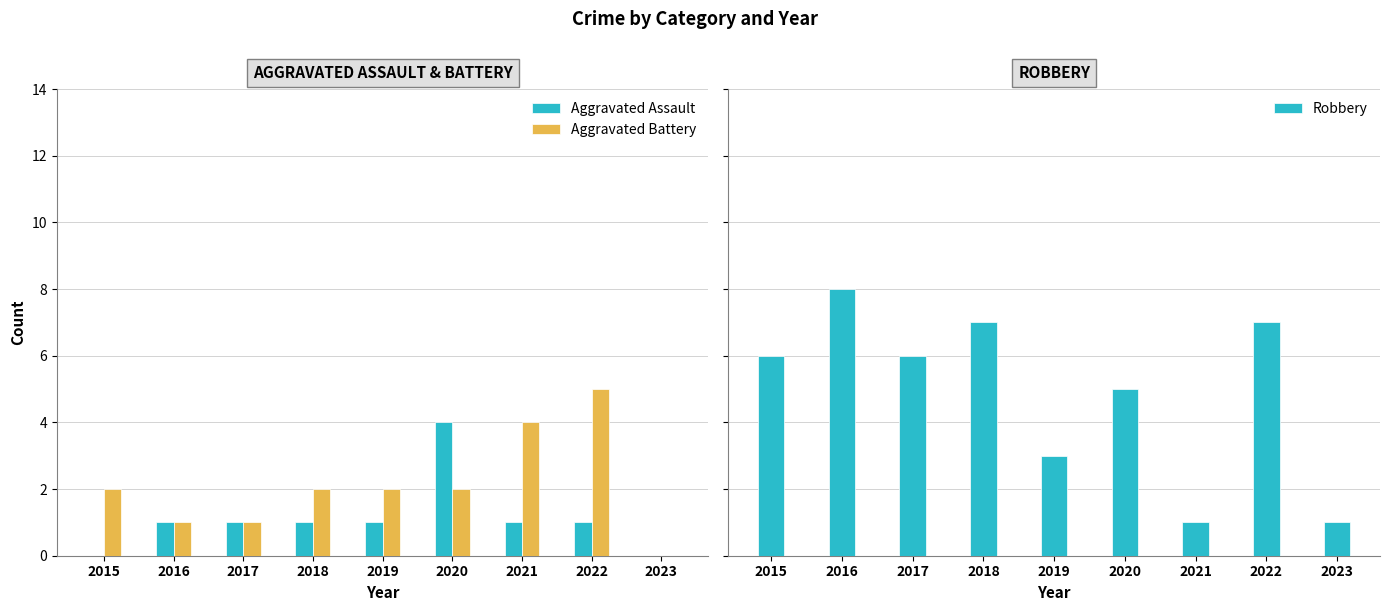

Rank the categories by Aggravated Battery value from highest to lowest.

2022, 2021, 2015, 2018, 2019, 2020, 2016, 2017, 2023